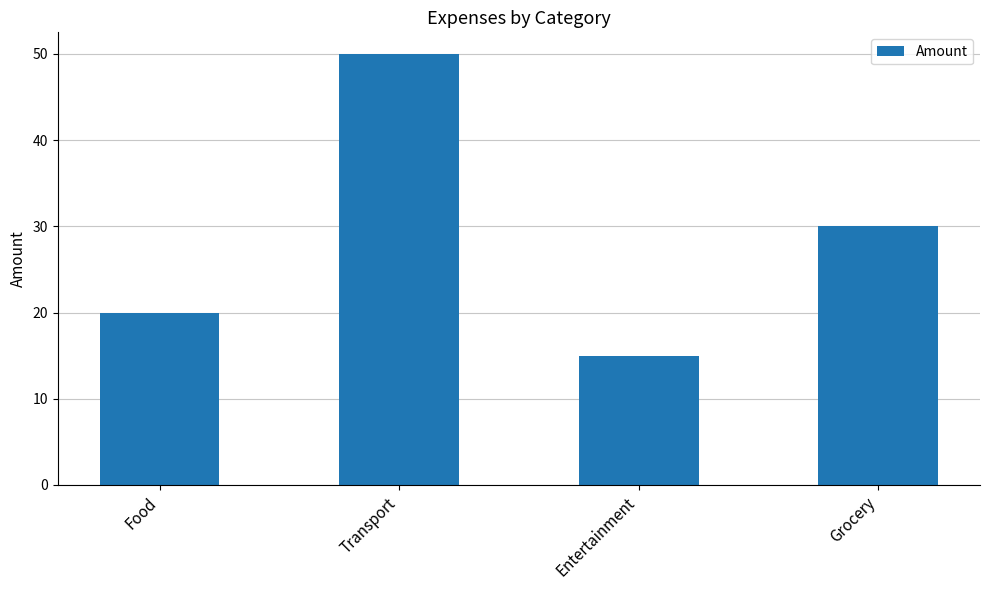

The chart shows a value of 30 at Food. True or false?

False